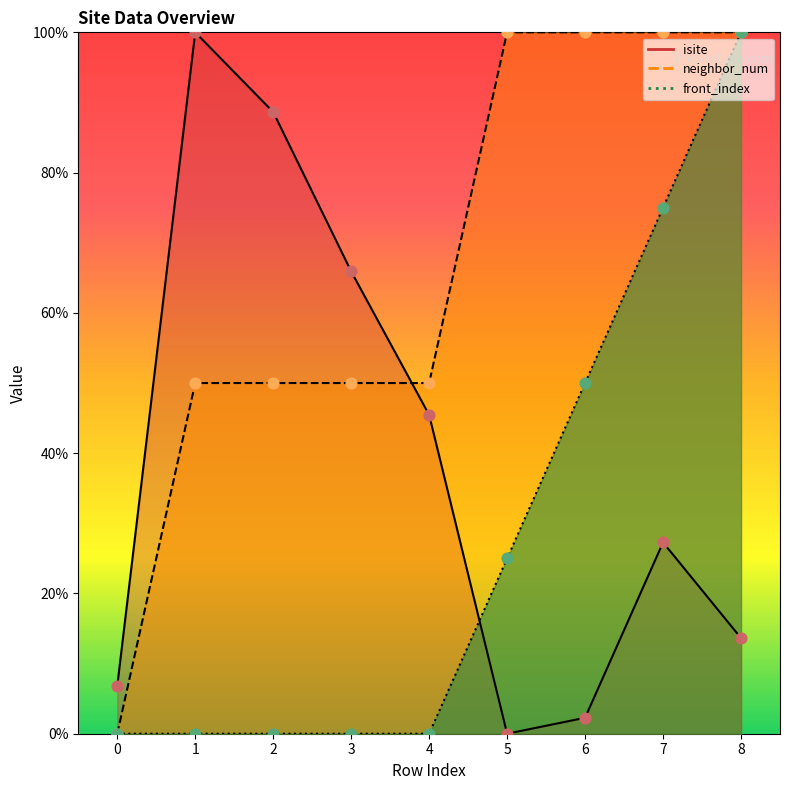

What are all the series names shown in the legend?

isite, neighbor_num, front_index